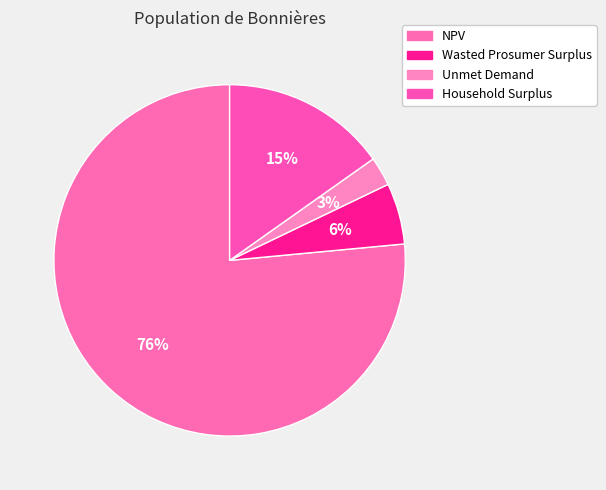

What percentage is the NPV slice, to the nearest percent?

76%